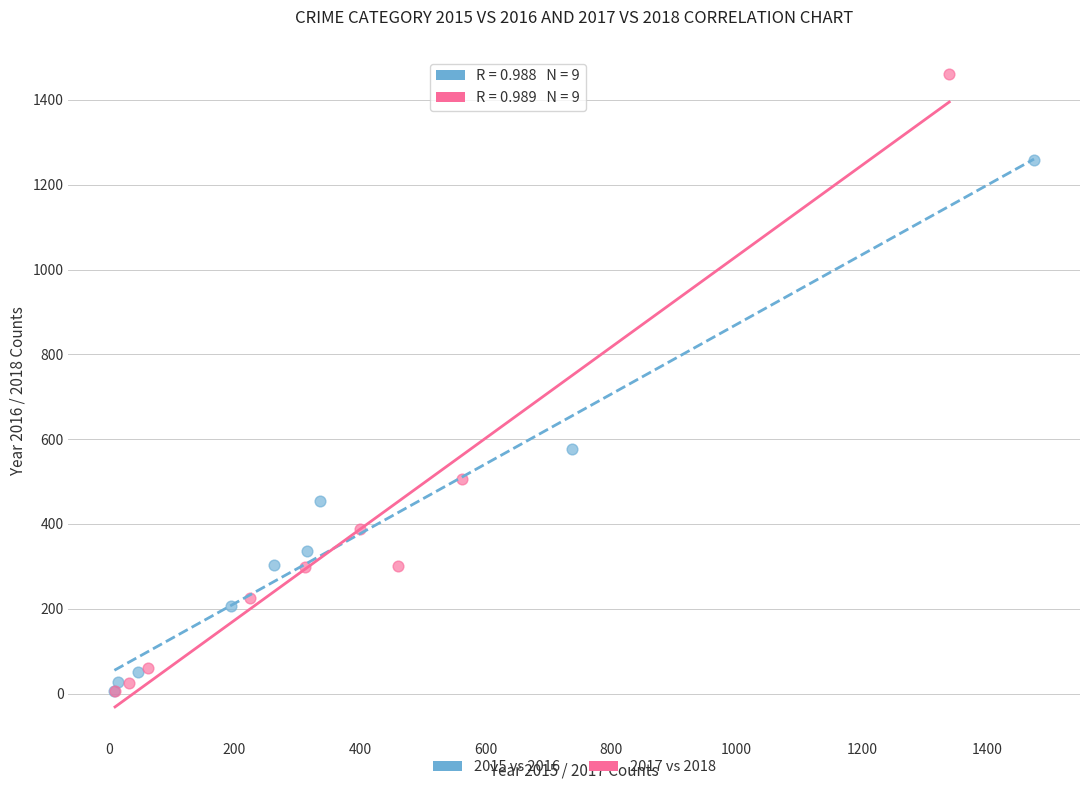

Which series has the widest spread of Y values?

2017 vs 2018